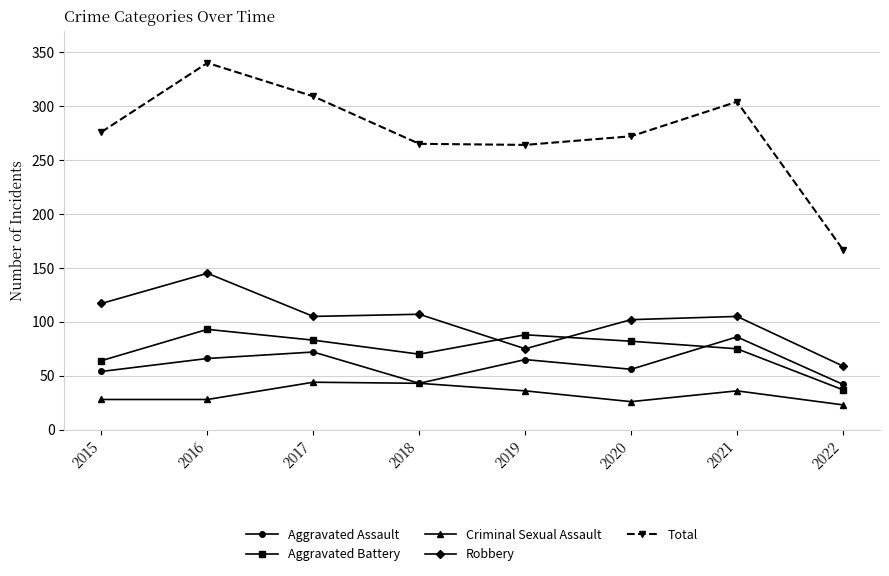

What is the difference between the Aggravated Assault values at 2018 and 2020?

13